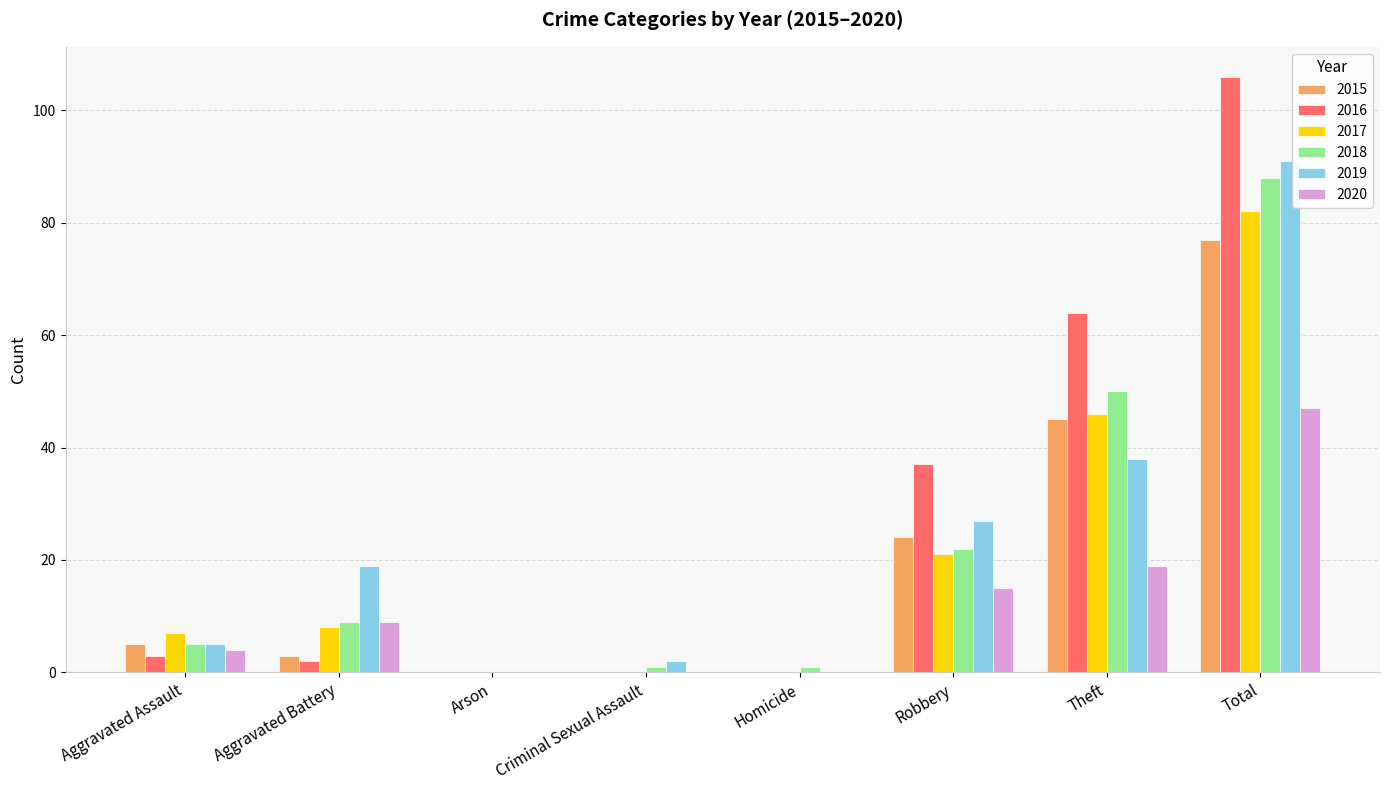

Reading left to right, list all the values displayed in this chart.

2015: Aggravated Assault=5	Aggravated Battery=3	Arson=0	Criminal Sexual Assault=0	Homicide=0	Robbery=24	Theft=45	Total=77
2016: Aggravated Assault=3	Aggravated Battery=2	Arson=0	Criminal Sexual Assault=0	Homicide=0	Robbery=37	Theft=64	Total=106
2017: Aggravated Assault=7	Aggravated Battery=8	Arson=0	Criminal Sexual Assault=0	Homicide=0	Robbery=21	Theft=46	Total=82
2018: Aggravated Assault=5	Aggravated Battery=9	Arson=0	Criminal Sexual Assault=1	Homicide=1	Robbery=22	Theft=50	Total=88
2019: Aggravated Assault=5	Aggravated Battery=19	Arson=0	Criminal Sexual Assault=2	Homicide=0	Robbery=27	Theft=38	Total=91
2020: Aggravated Assault=4	Aggravated Battery=9	Arson=0	Criminal Sexual Assault=0	Homicide=0	Robbery=15	Theft=19	Total=47